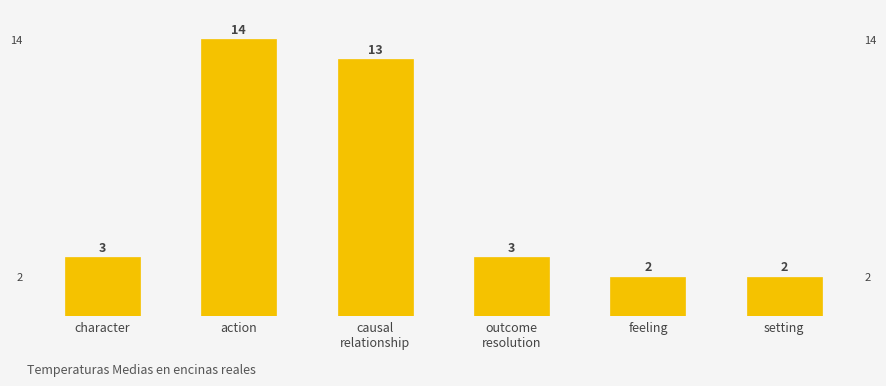

What is the sum of all values?

37